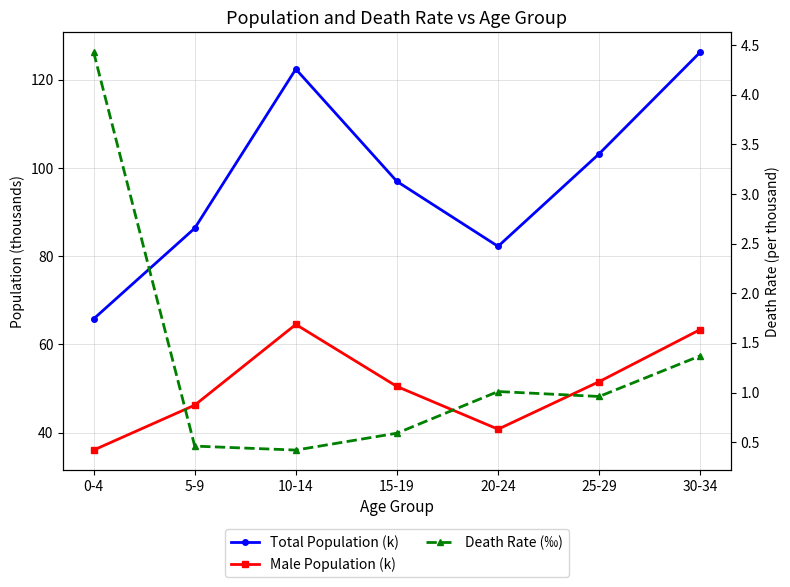

How many data points does each series have?

7